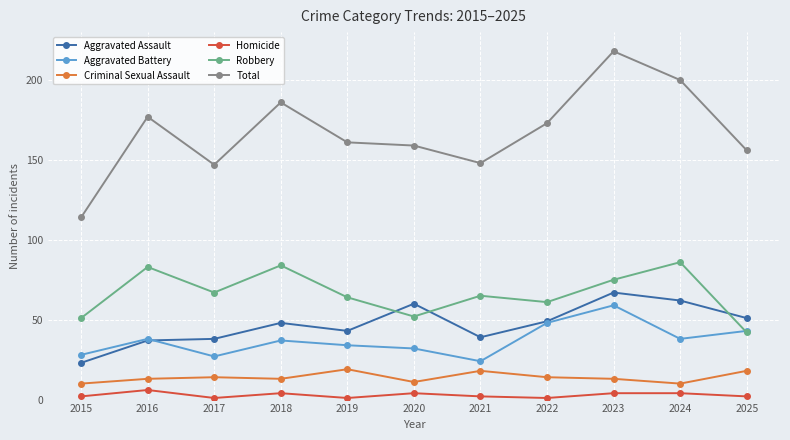

Which series has the largest range (max minus min)?

Total